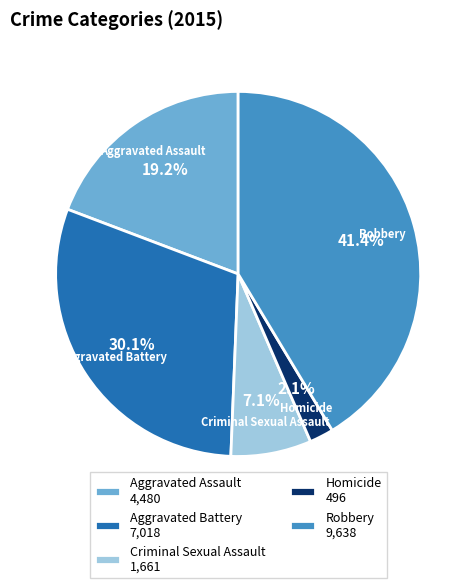

What portion of the pie excludes Aggravated Battery 7,018?

69.9%